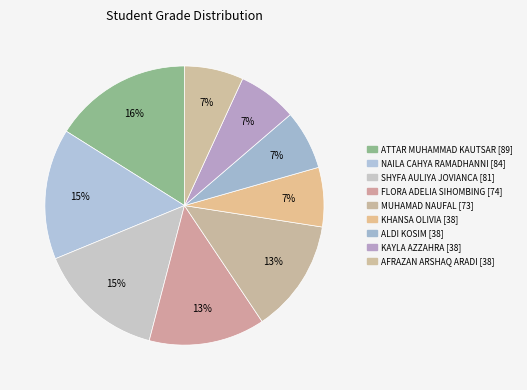

Rank the categories by value from lowest to highest.

AFRAZAN ARSHAQ ARADI, KAYLA AZZAHRA, ALDI KOSIM, KHANSA OLIVIA, MUHAMAD NAUFAL, FLORA ADELIA SIHOMBING, SHYFA AULIYA JOVIANCA, NAILA CAHYA RAMADHANNI, ATTAR MUHAMMAD KAUTSAR